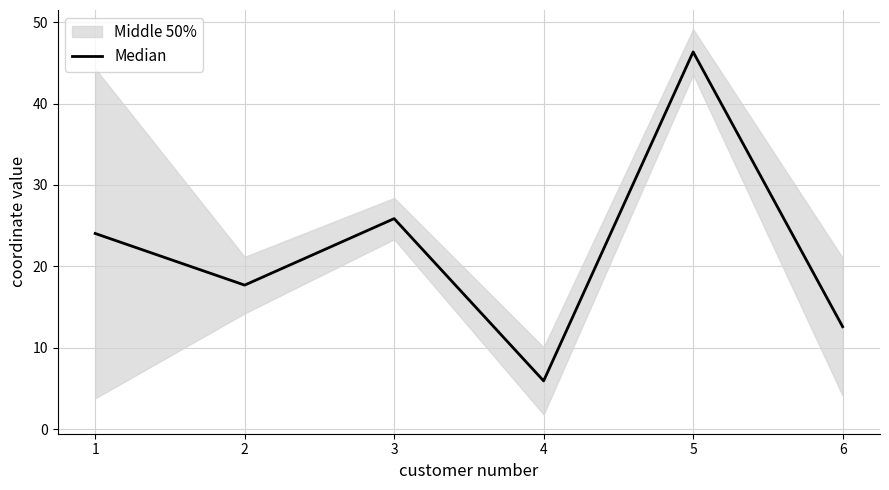

Reading left to right, transcribe all the data shown in this chart.

24.0	17.7	25.9	5.9	46.3	12.6